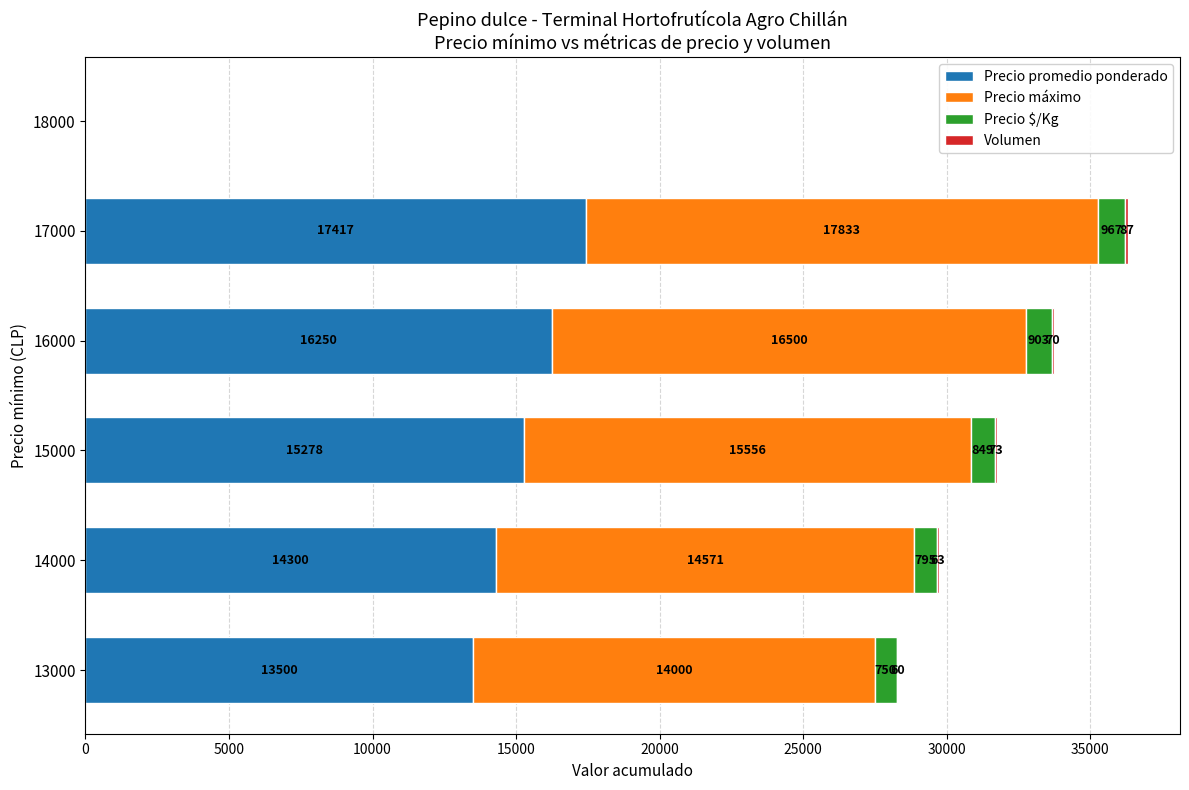

At which category is the sum across all series the highest?

17000